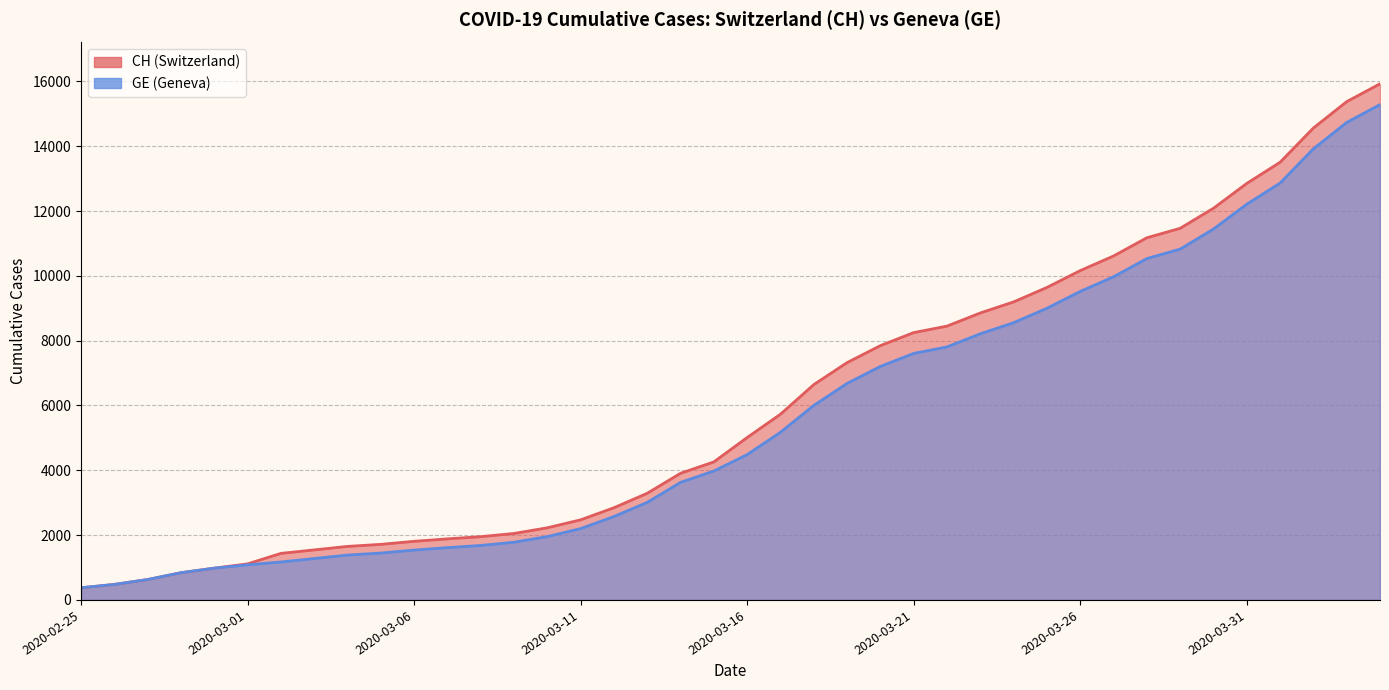

List the series in order of their peak value, lowest first.

GE, CH